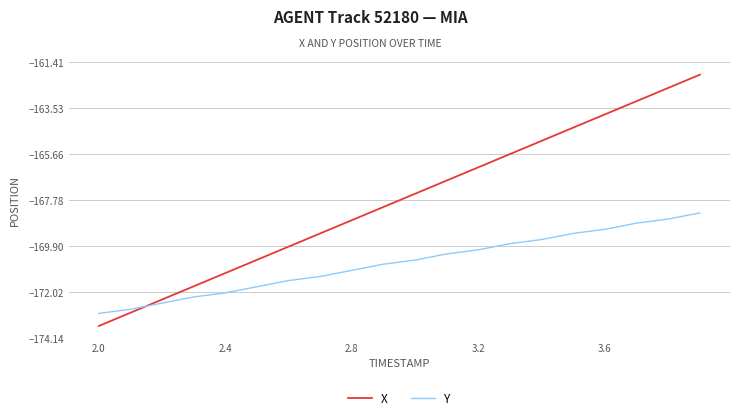

Rank the series by their average value, from highest to lowest.

X, Y